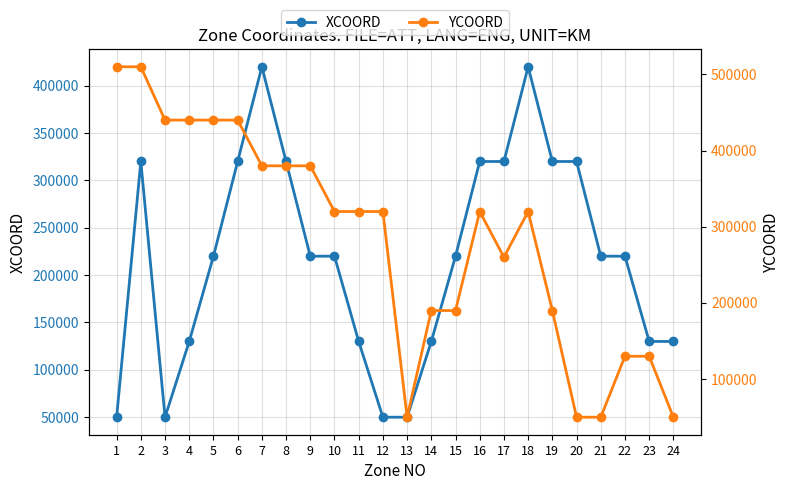

Rank the series by their average value, from lowest to highest.

XCOORD, YCOORD